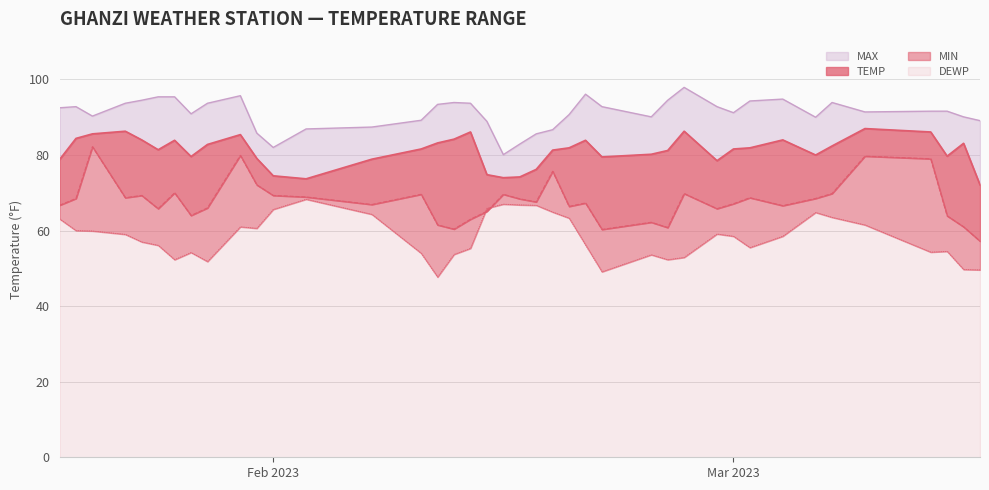

True or false: MAX and TEMP intersect in this chart.

False